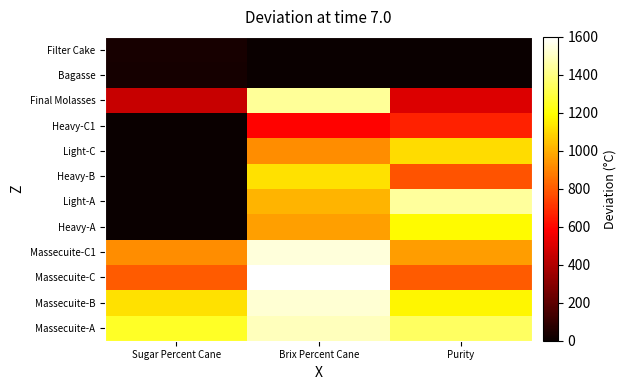

Which category has the lowest value across all series?

Sugar Percent Cane